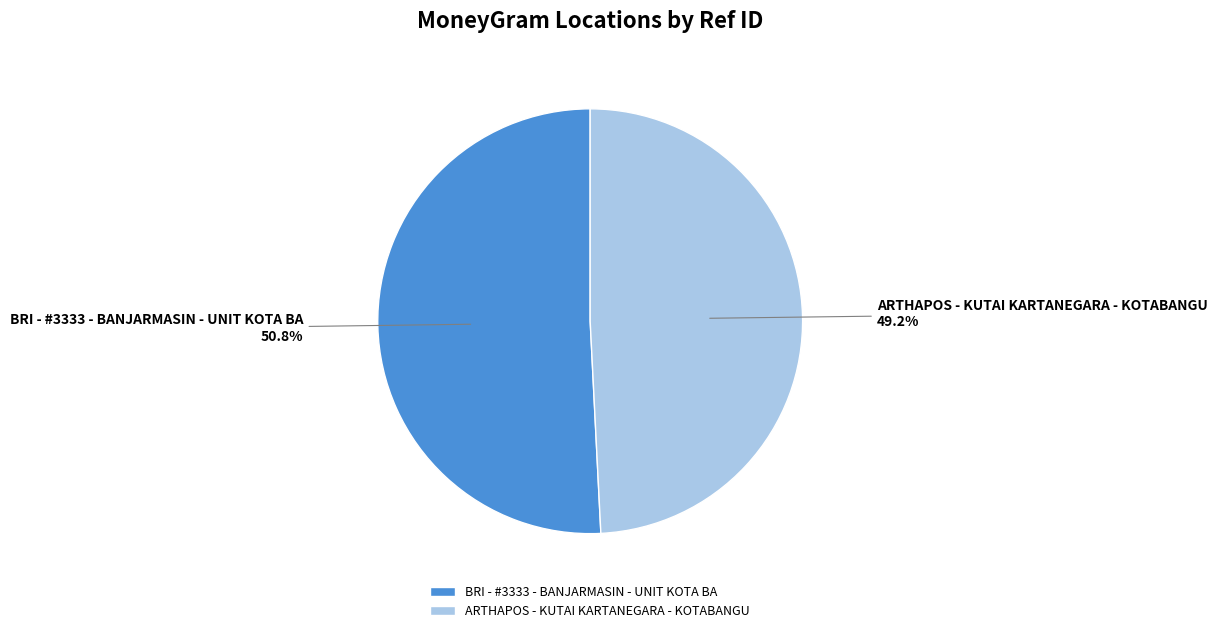

What is the largest slice in the pie chart?

BRI - #3333 - BANJARMASIN - UNIT KOTA BA